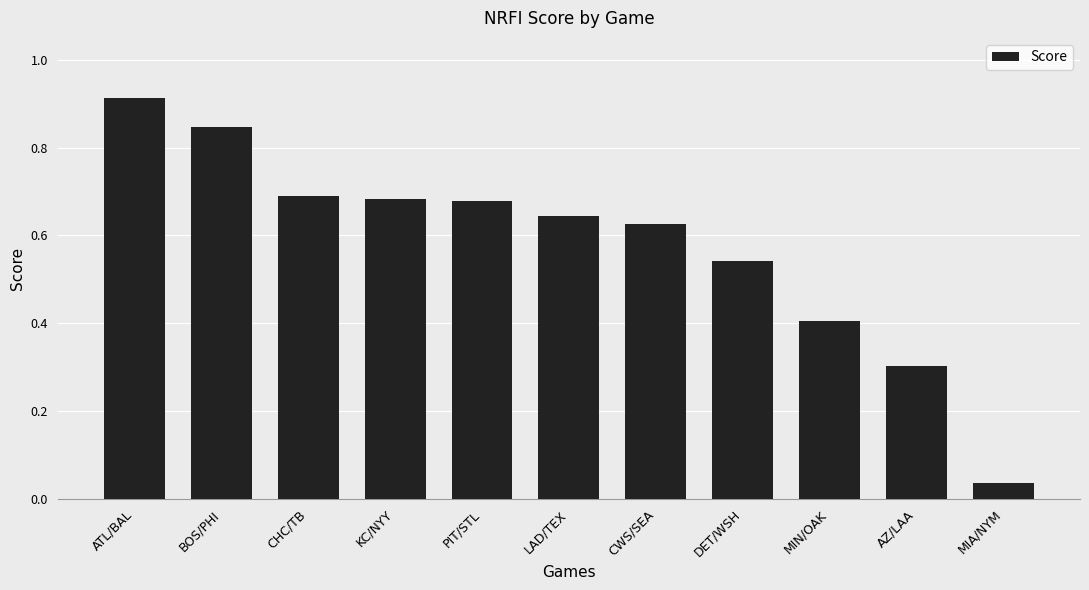

What is the change in value from BOS/PHI to MIA/NYM?

-0.8